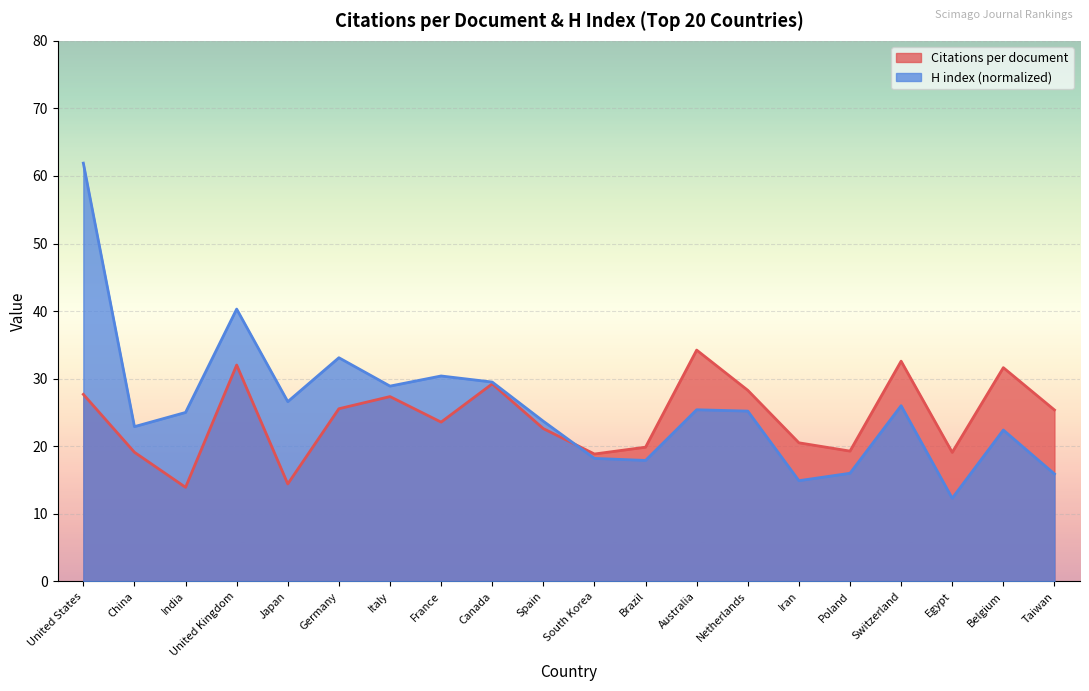

What position from the right is France?

13